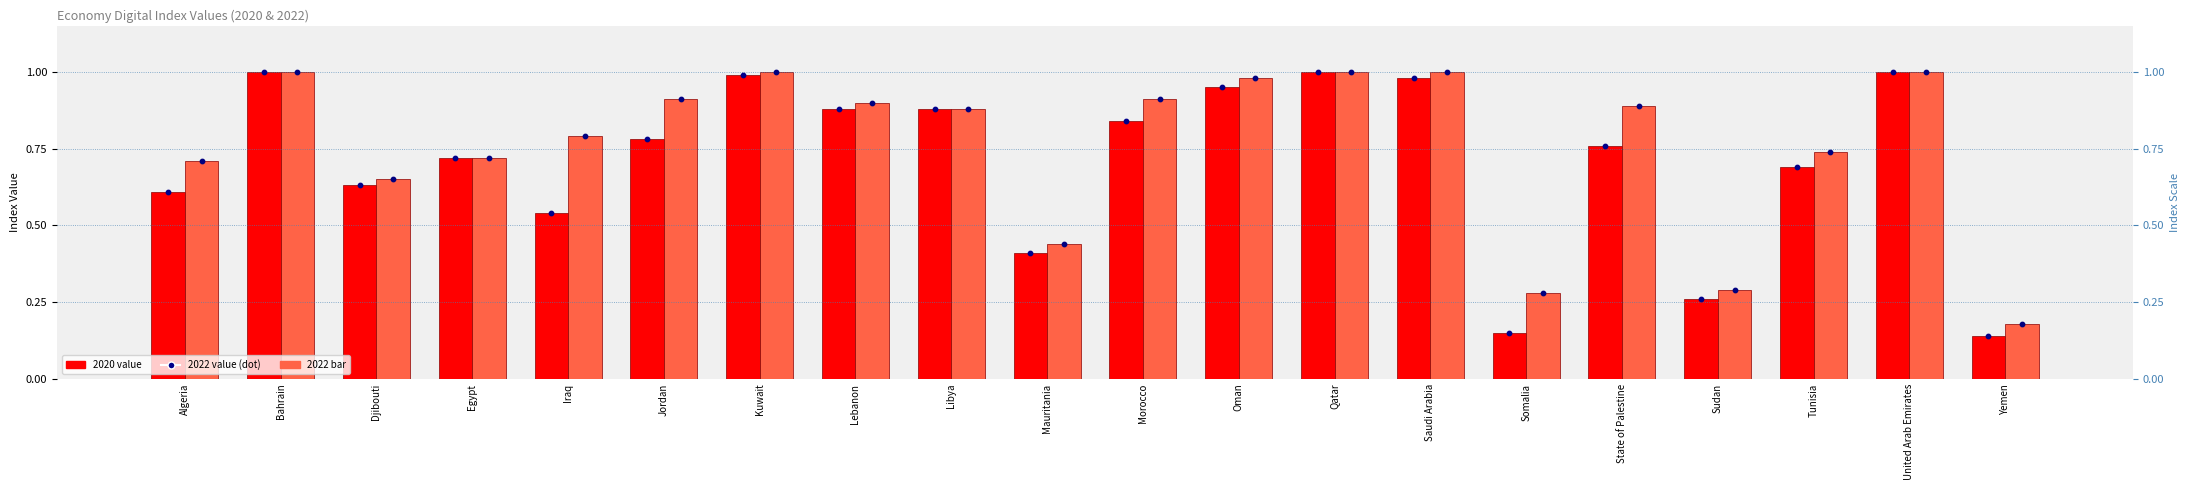

Which series contains the highest Y value?

2020